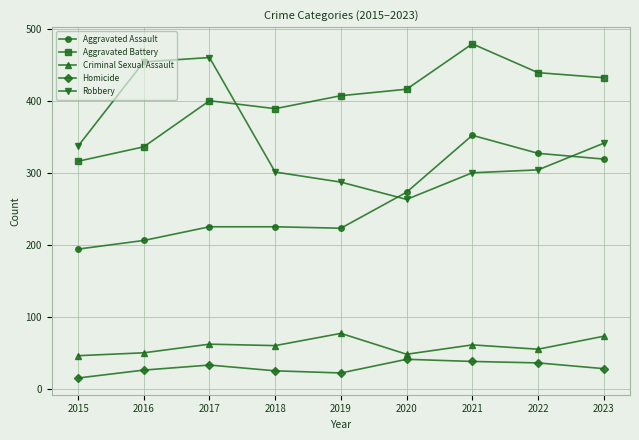

At 2018, list the series in order from smallest to largest.

Homicide, Criminal Sexual Assault, Aggravated Assault, Robbery, Aggravated Battery